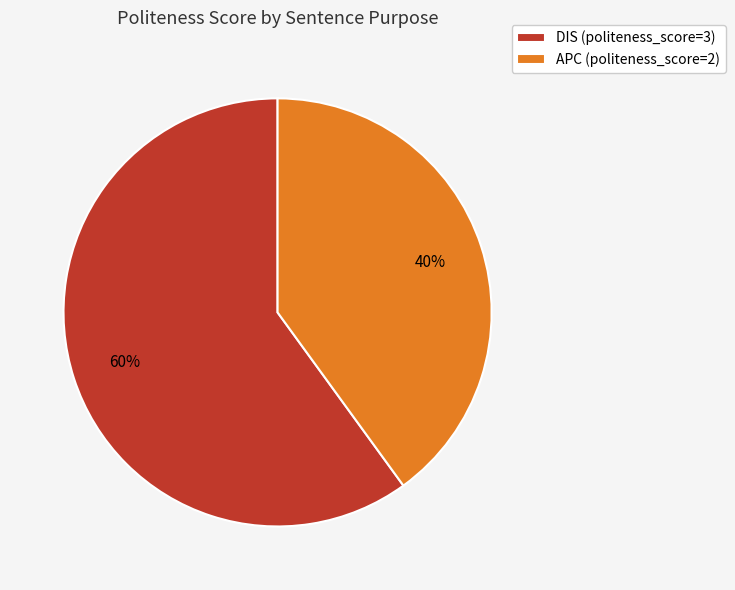

Is the sum of DIS (politeness_score=3) and APC (politeness_score=2) greater than half?

Yes